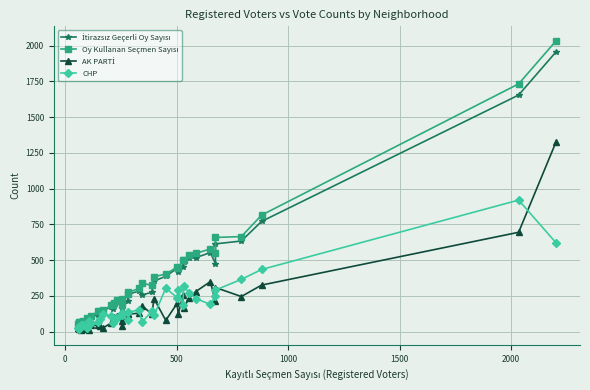

How many data points in Oy Kullanan Seçmen Sayısı are less than 267?

20